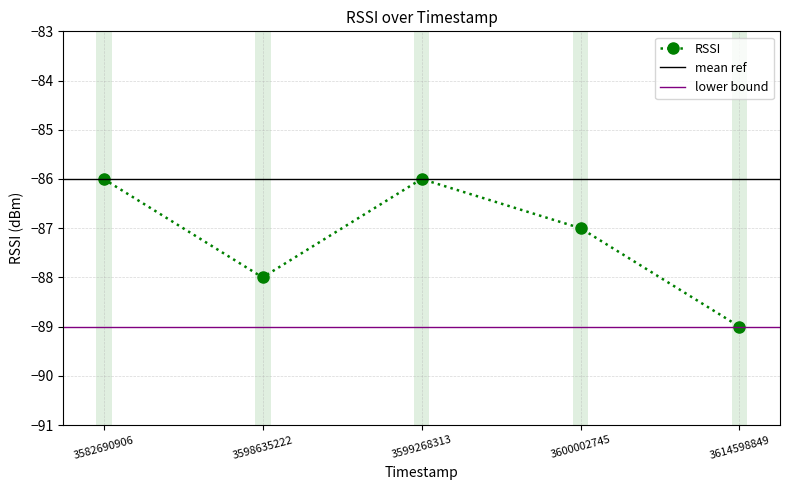

How many points are lower than both their immediate neighbors (excluding endpoints)?

1